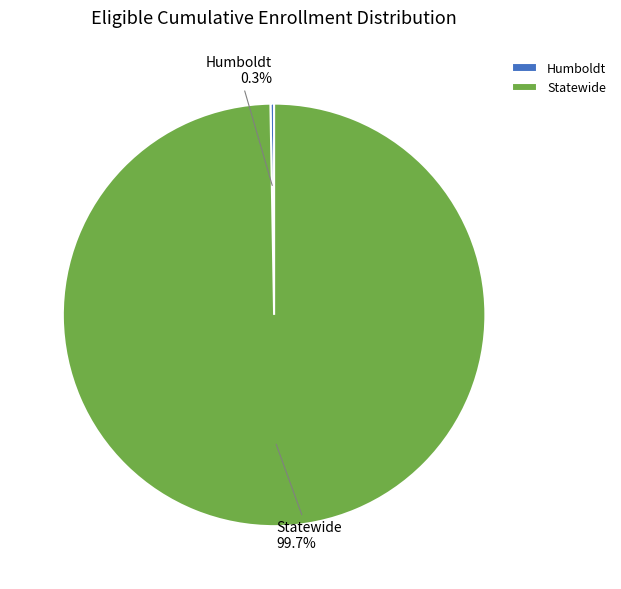

Is the sum of Humboldt and Statewide greater than half?

Yes